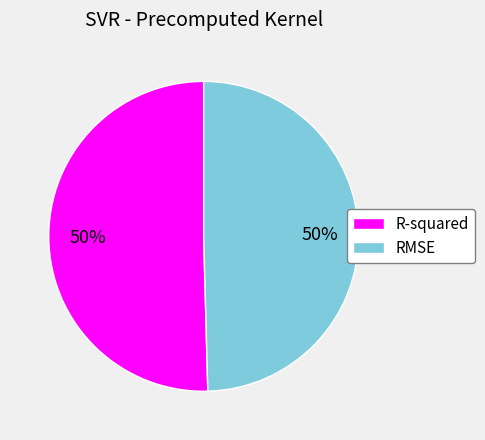

What percentage is the RMSE slice, to the nearest percent?

50%